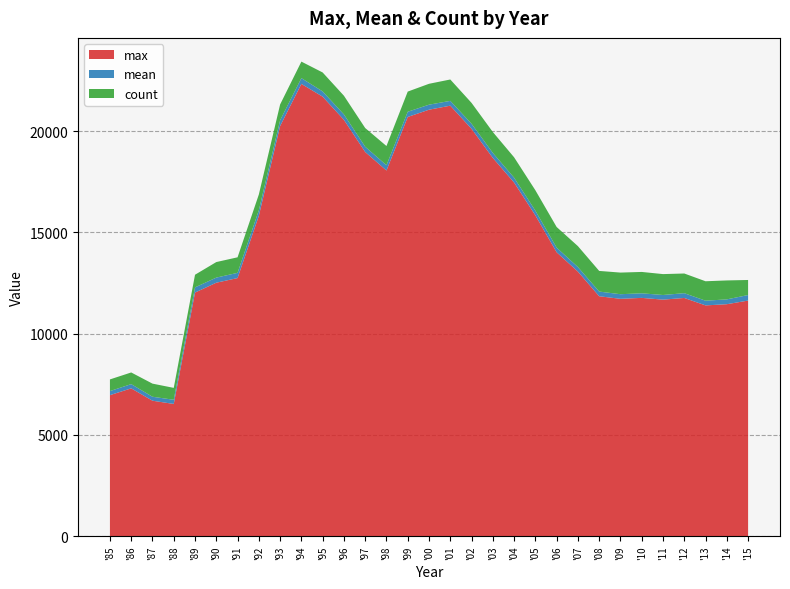

Reading left to right, transcribe all the data shown in this chart.

max: '85=6962.0	'86=7298.0	'87=6688.0	'88=6528.0	'89=12030.0	'90=12517.0	'91=12746.0	'92=15824.0	'93=20256.0	'94=22338.0	'95=21706.0	'96=20562.0	'97=18973.0	'98=18058.0	'99=20705.0	'00=21063.0	'01=21262.0	'02=20119.0	'03=18681.0	'04=17465.0	'05=15843.0	'06=14020.0	'07=13065.0	'08=11848.0	'09=11721.0	'10=11767.0	'11=11681.0	'12=11763.0	'13=11396.0	'14=11455.0	'15=11634.0
mean: '85=201.5	'86=209.5	'87=195.7	'88=205.8	'89=256.8	'90=251.8	'91=257.8	'92=271.1	'93=284.1	'94=284.4	'95=260.2	'96=267.0	'97=260.5	'98=263.3	'99=257.1	'00=247.9	'01=237.4	'02=248.2	'03=248.1	'04=238.9	'05=232.5	'06=228.8	'07=226.2	'08=230.8	'09=228.0	'10=226.0	'11=229.2	'12=236.8	'13=232.5	'14=238.2	'15=273.7
count: '85=576.0	'86=576.0	'87=648.0	'88=588.0	'89=624.0	'90=768.0	'91=768.0	'92=780.0	'93=780.0	'94=816.0	'95=936.0	'96=924.0	'97=924.0	'98=948.0	'99=996.0	'00=1032.0	'01=1056.0	'02=1032.0	'03=1032.0	'04=1008.0	'05=1008.0	'06=1020.0	'07=1032.0	'08=1020.0	'09=1068.0	'10=1056.0	'11=1032.0	'12=972.0	'13=960.0	'14=936.0	'15=744.0